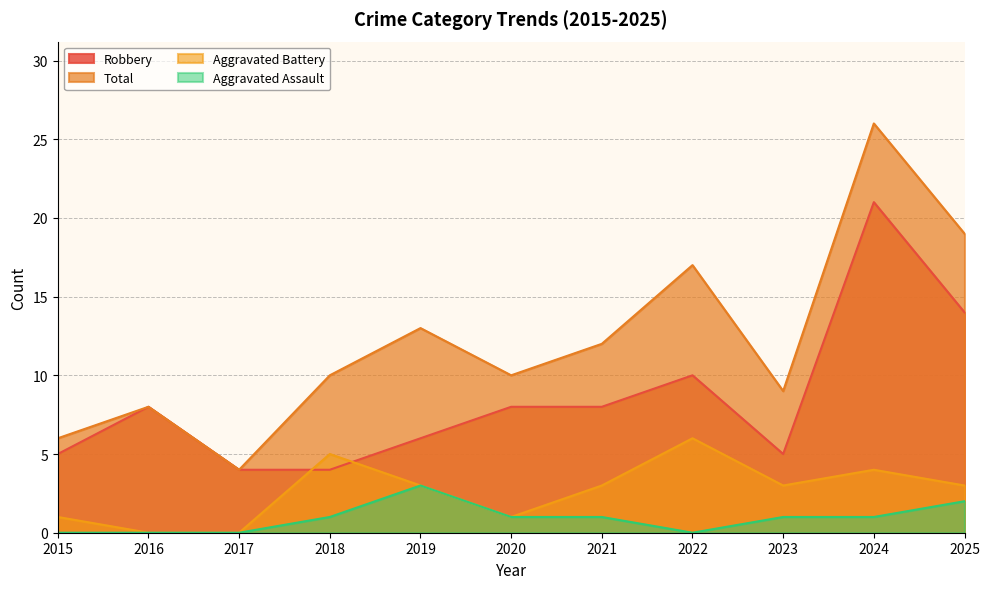

In Robbery, how many points are higher than both neighbors (excluding endpoints)?

3